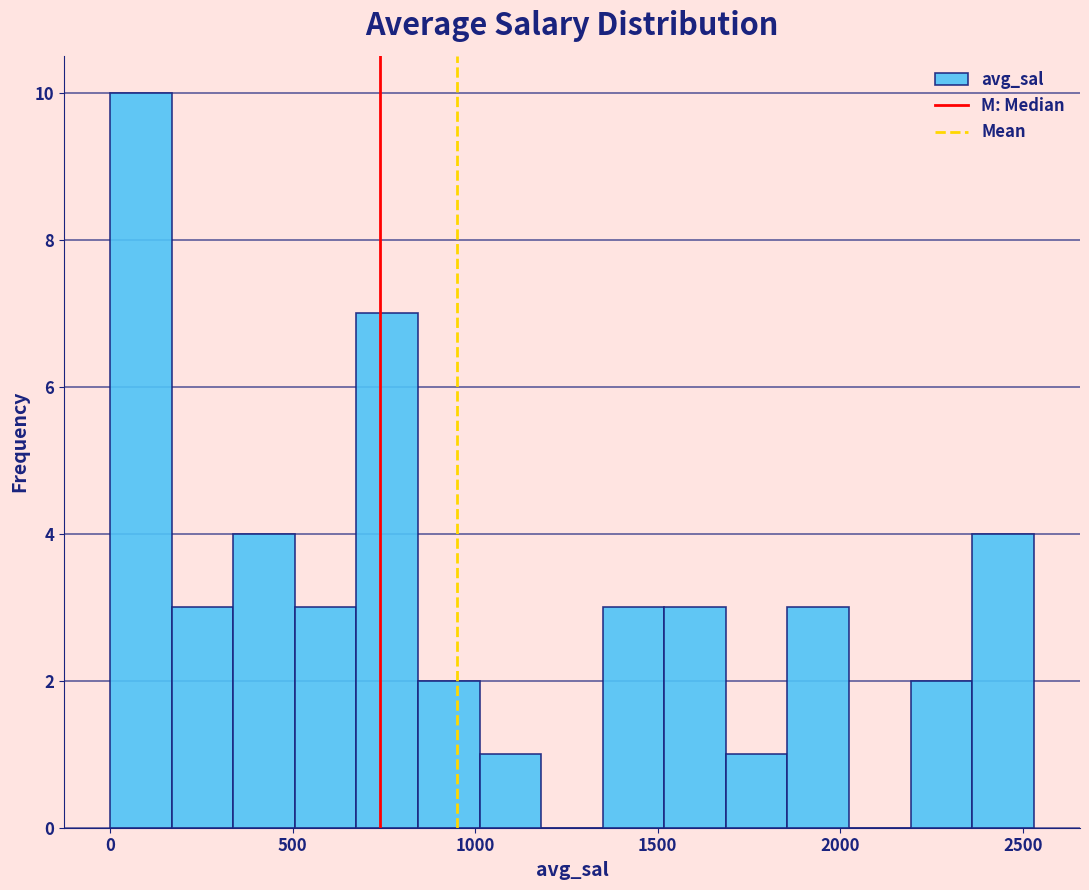

Around what value on the x-axis is the tallest bar? Give the approximate position of its centre, as read against the axis.

100